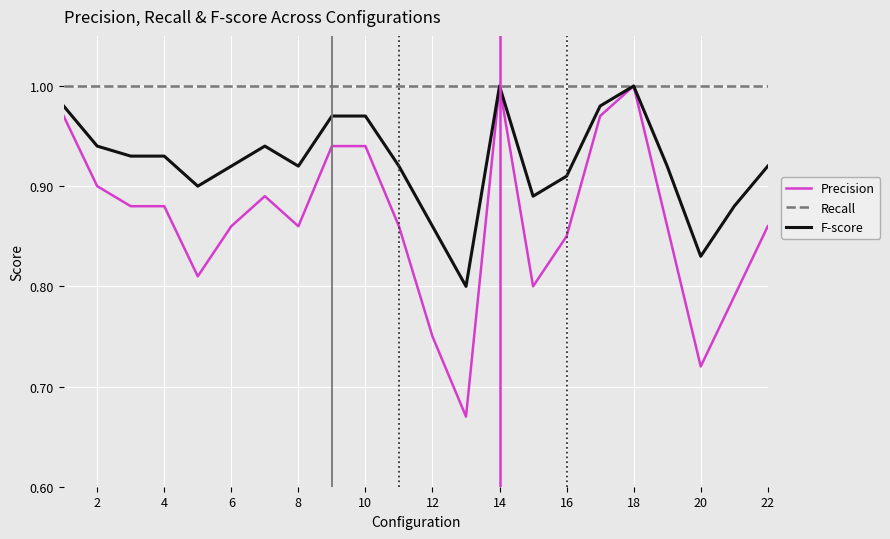

Which series has the largest range (max minus min)?

Precision